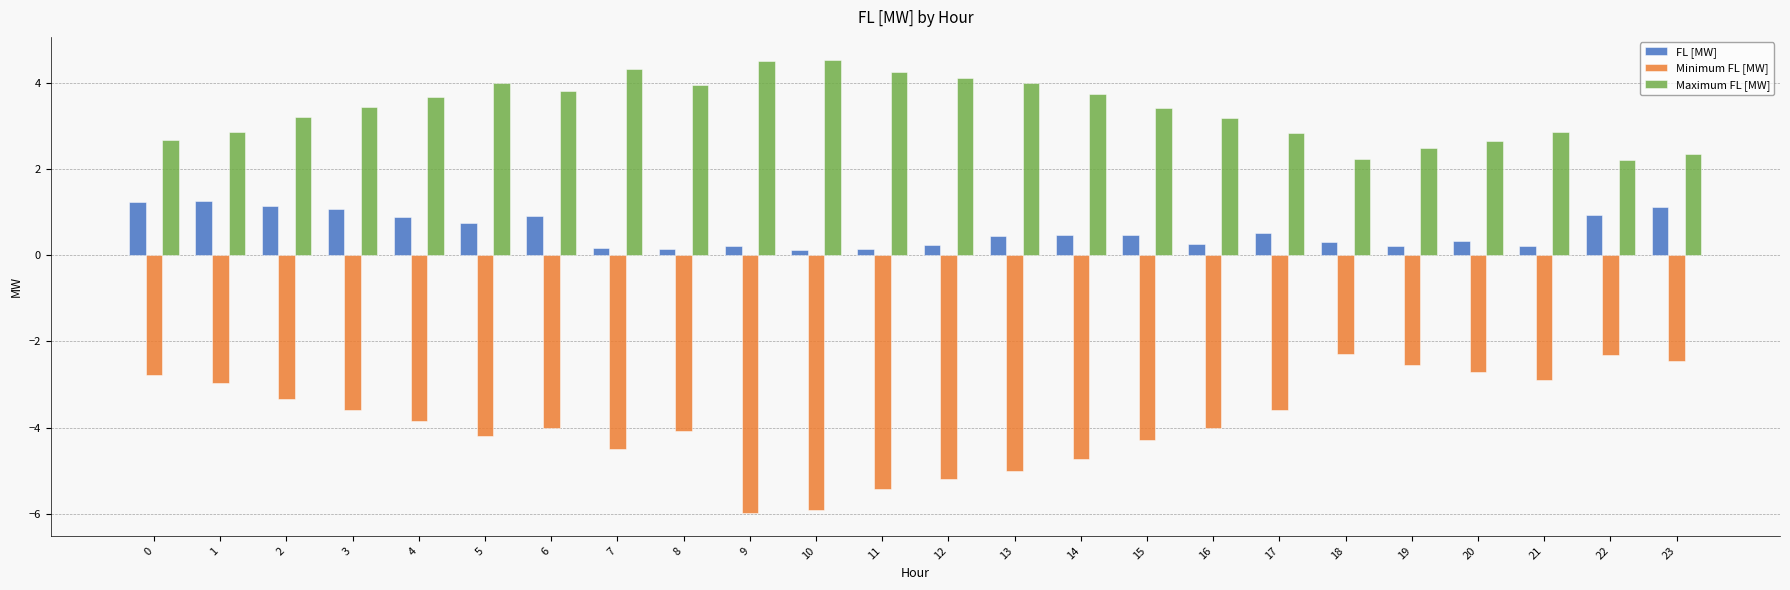

What is the spread (max minus min) of values at 22?

4.5